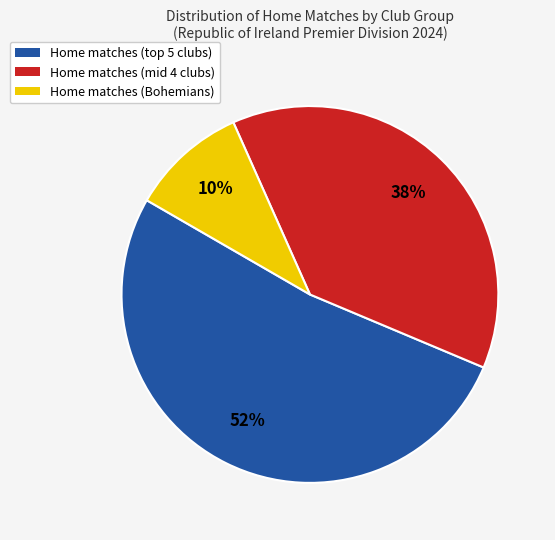

To the nearest percent, what is the average slice percentage?

33%